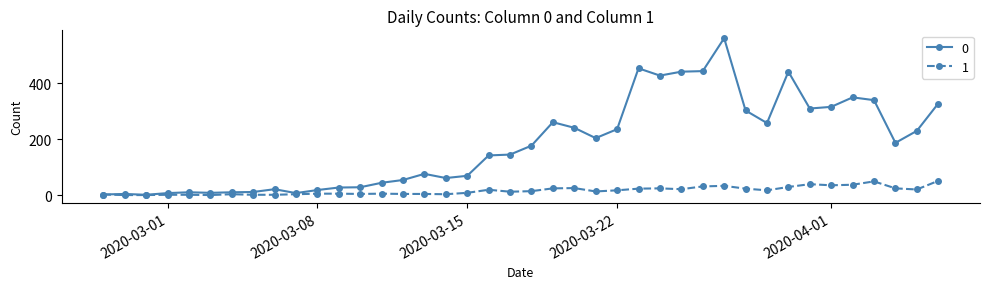

What is the greatest value displayed?

562